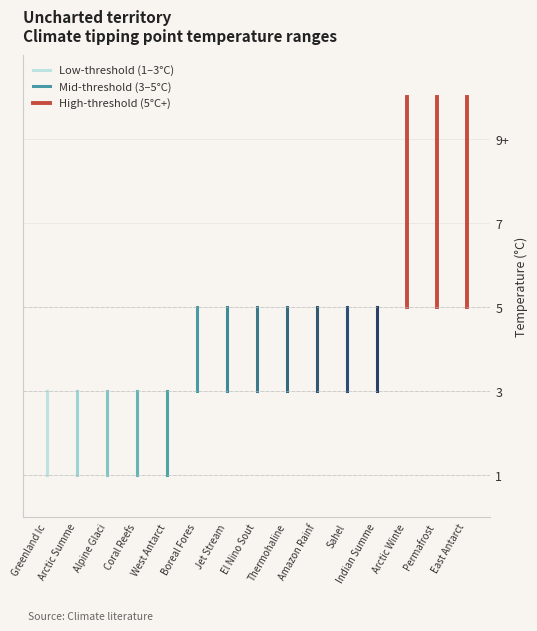

At which category does the chart reach its minimum across all series?

Greenland Ic